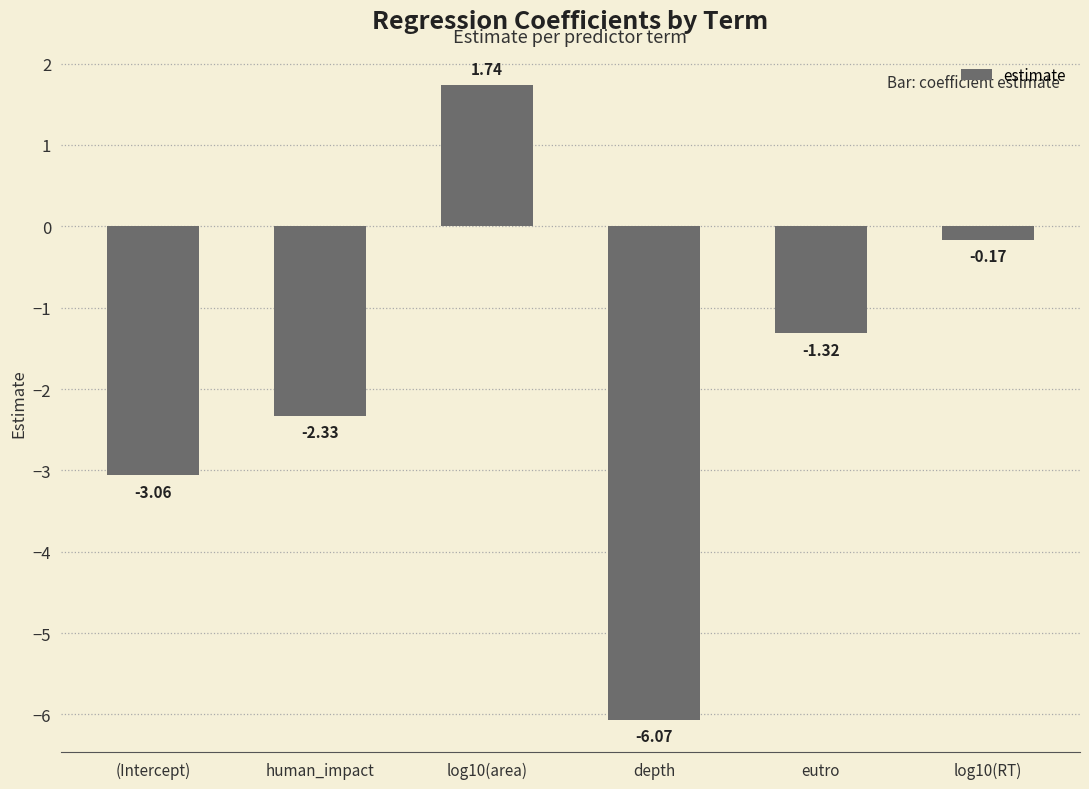

The value at depth is -1.9. True or false?

False